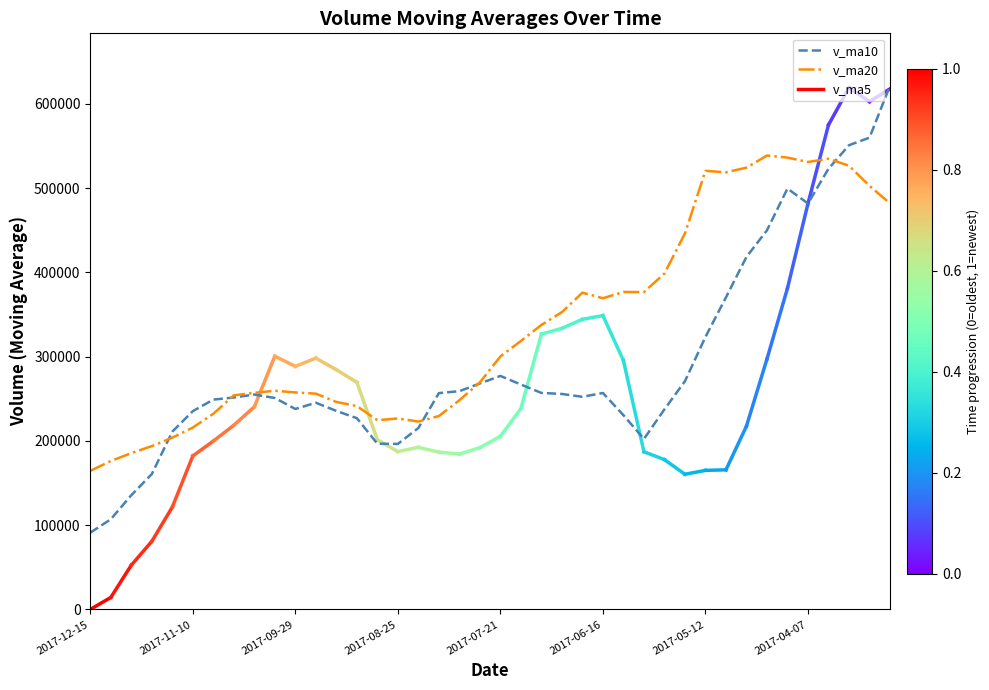

What is the average value of the v_ma10 series?

289708.1